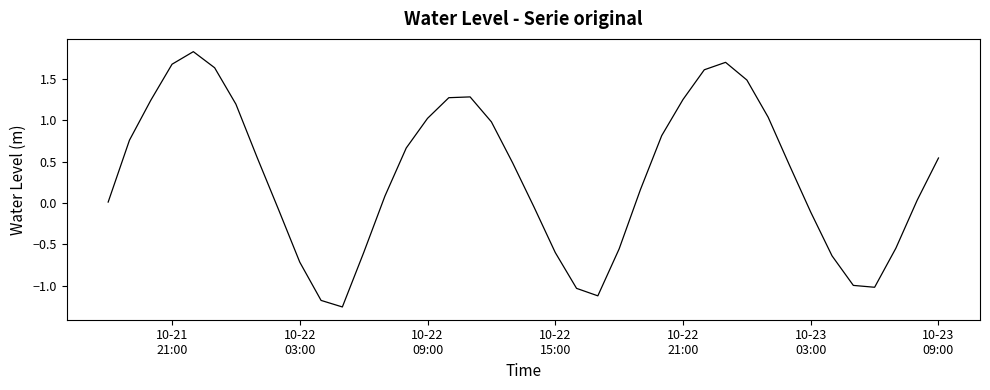

What is the greatest value displayed?

1.8